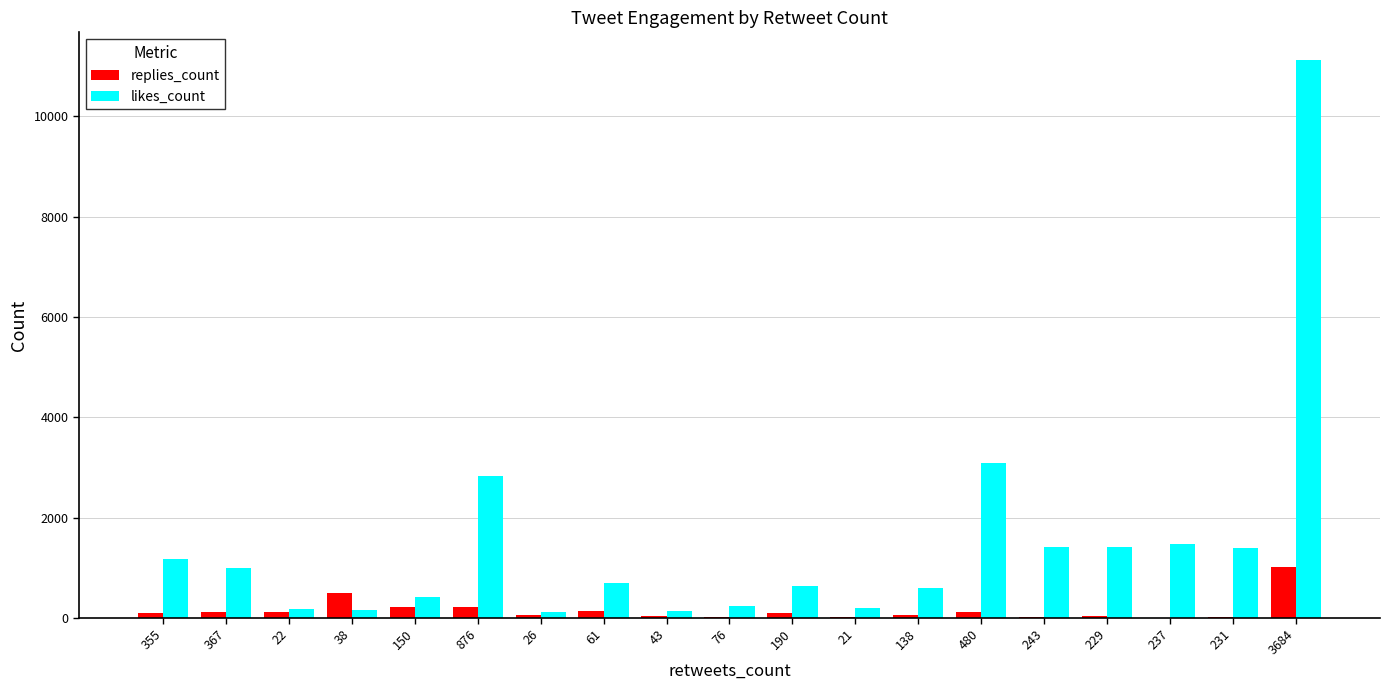

What is the sum of the replies_count values at 367 and 243?

149